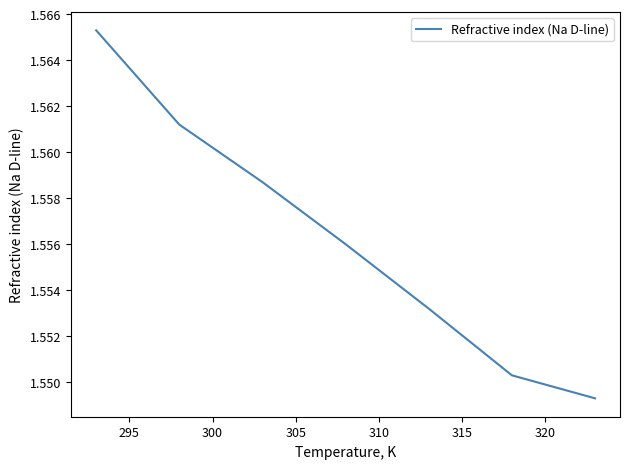

True or false: the data has more than 1 interior local peaks.

False